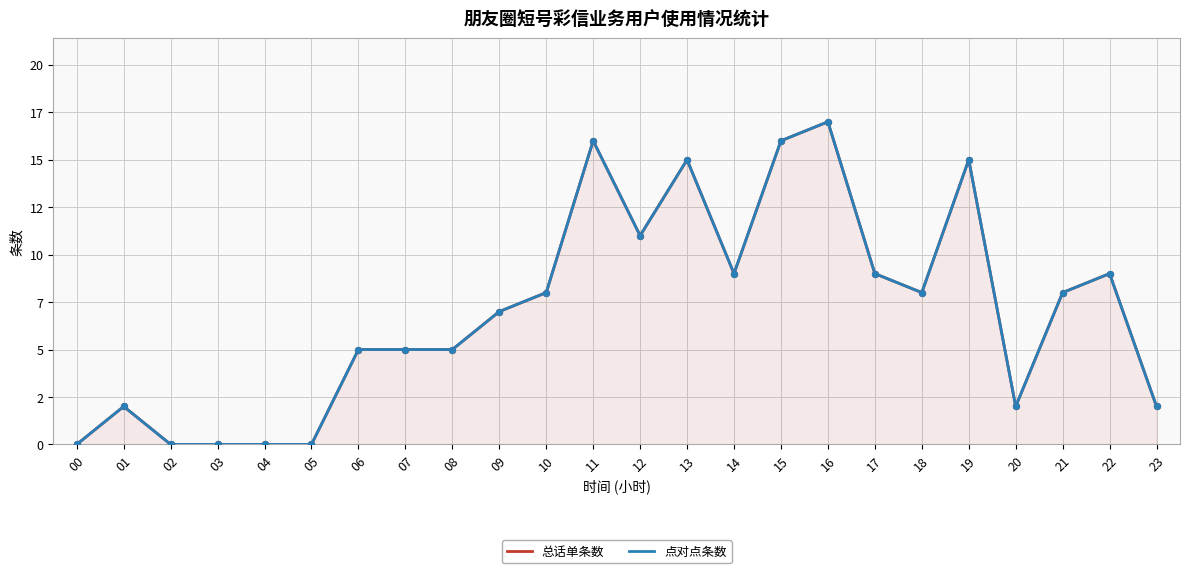

What are all the series names shown in the legend?

总话单条数, 点对点条数